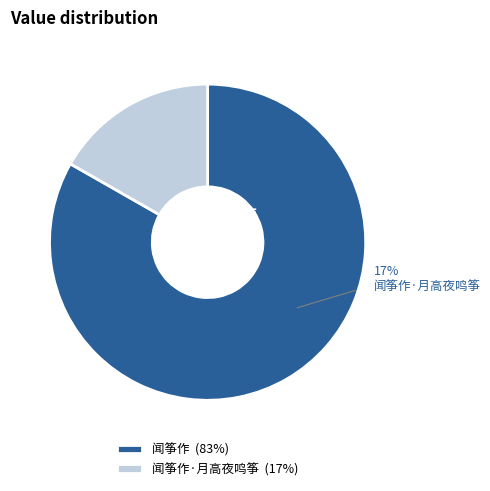

How many slices are in this pie chart?

2